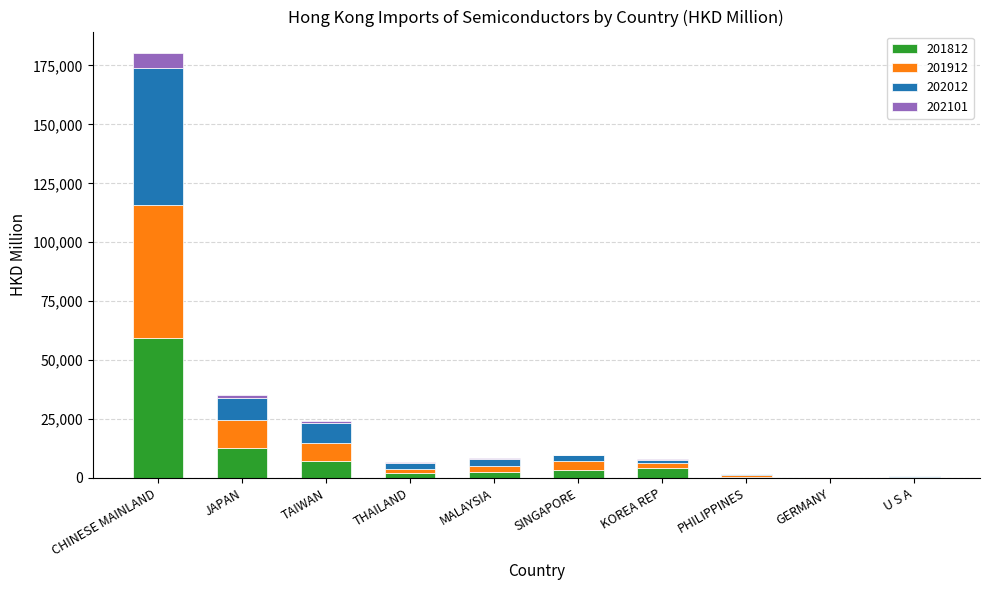

Are the bars grouped side by side (vs. stacked)?

No